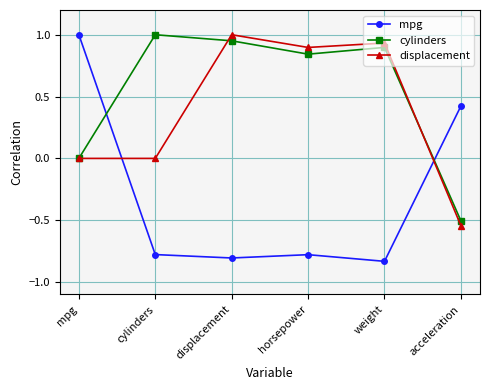

How many lines are shown in the chart?

3